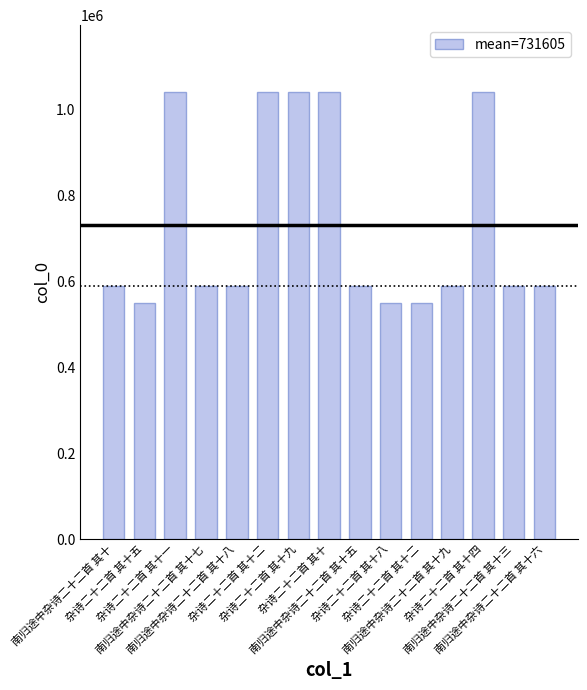

Rank the categories by value from highest to lowest.

杂诗二十二首 其十九, 杂诗二十二首 其十四, 杂诗二十二首 其十二, 杂诗二十二首 其十一, 杂诗二十二首 其十, 南归途中杂诗二十二首 其十九, 南归途中杂诗二十二首 其十八, 南归途中杂诗二十二首 其十七, 南归途中杂诗二十二首 其十六, 南归途中杂诗二十二首 其十五, 南归途中杂诗二十二首 其十三, 南归途中杂诗二十二首 其十, 杂诗二十二首 其十八, 杂诗二十二首 其十五, 杂诗二十二首 其十二